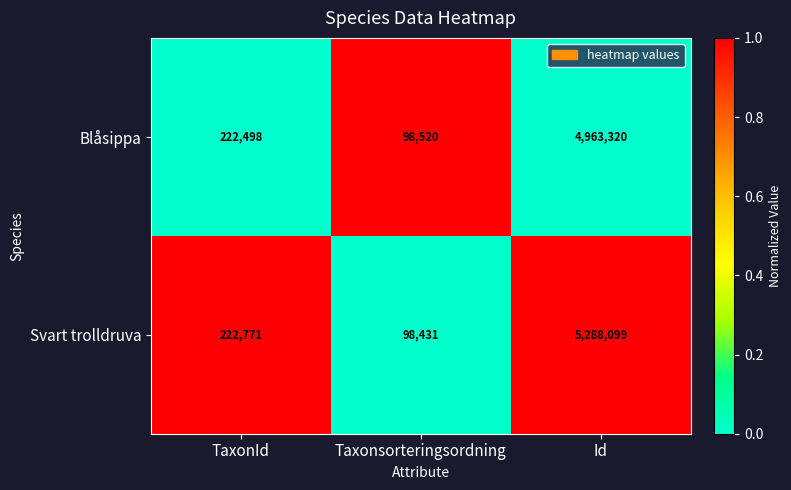

The Svart trolldruva series shows 52286 at Taxonsorteringsordning. True or false?

False